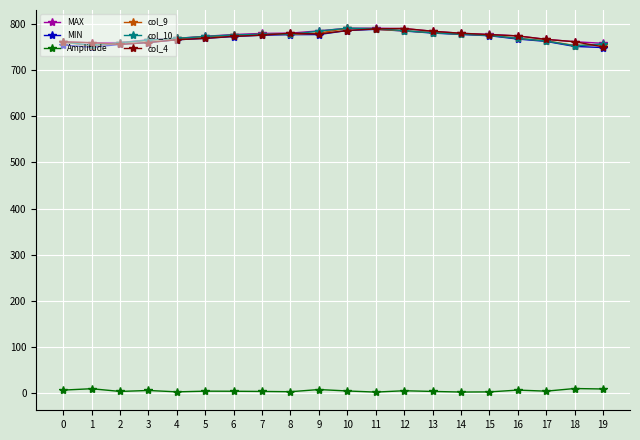

What is the maximum value for col_9?

790.2